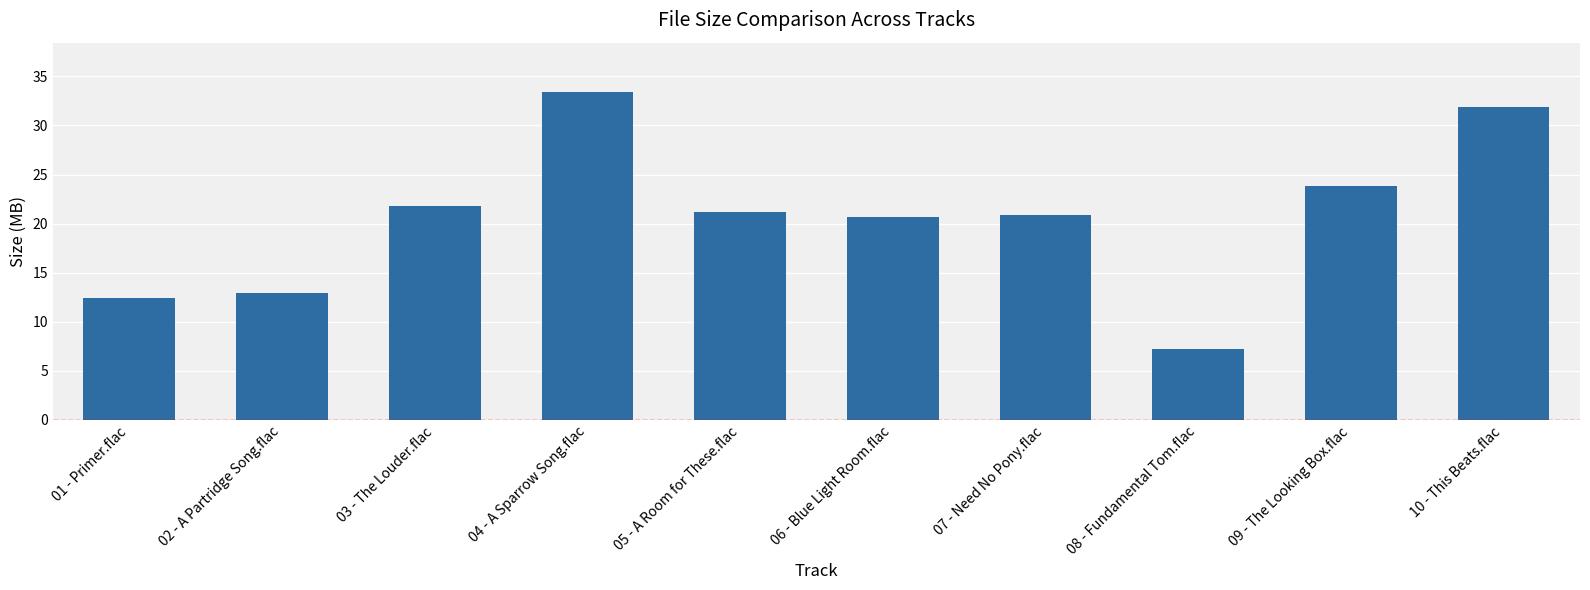

Which has a higher value, 03 - The Louder.flac or 07 - Need No Pony.flac?

03 - The Louder.flac